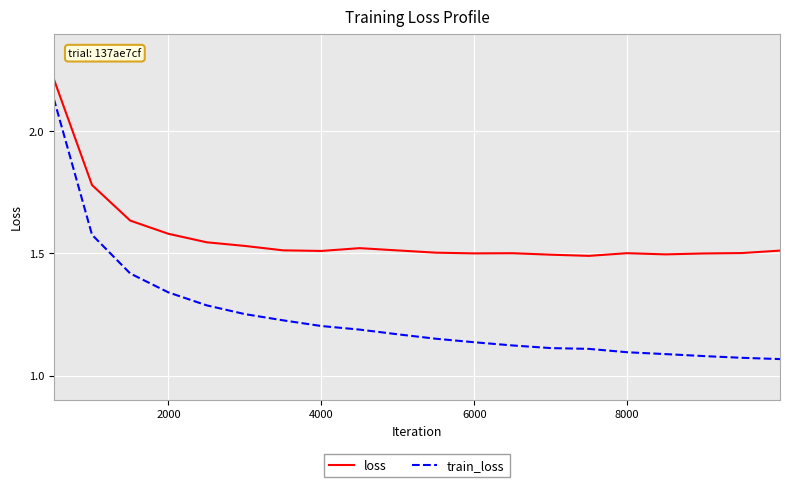

Which series has the widest spread of values?

train_loss